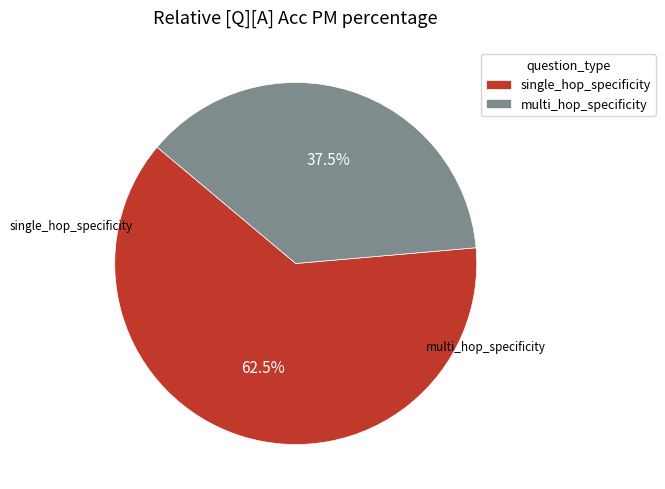

What percentage do single_hop_specificity and multi_hop_specificity together represent?

100.0%